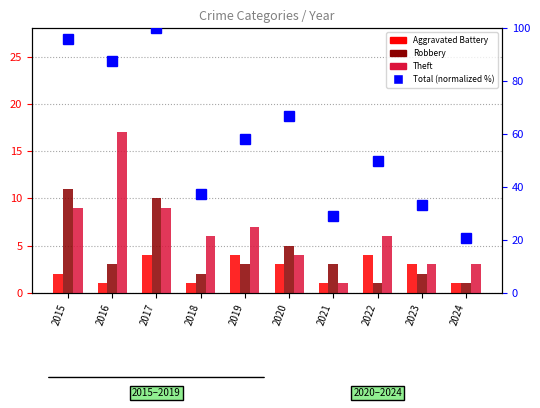

At how many categories does at least one series exceed 93?

2